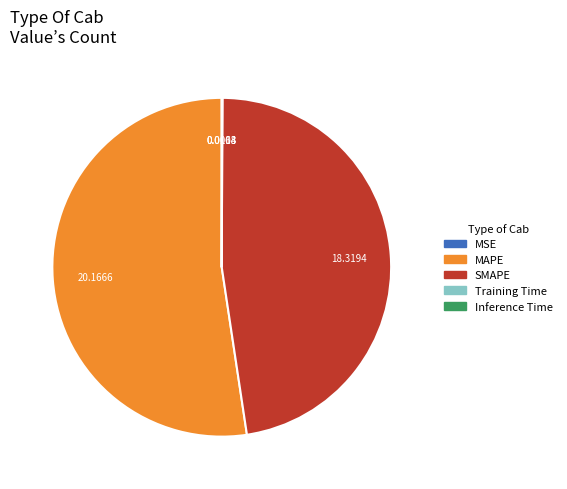

Which category has the biggest portion of the pie?

MAPE